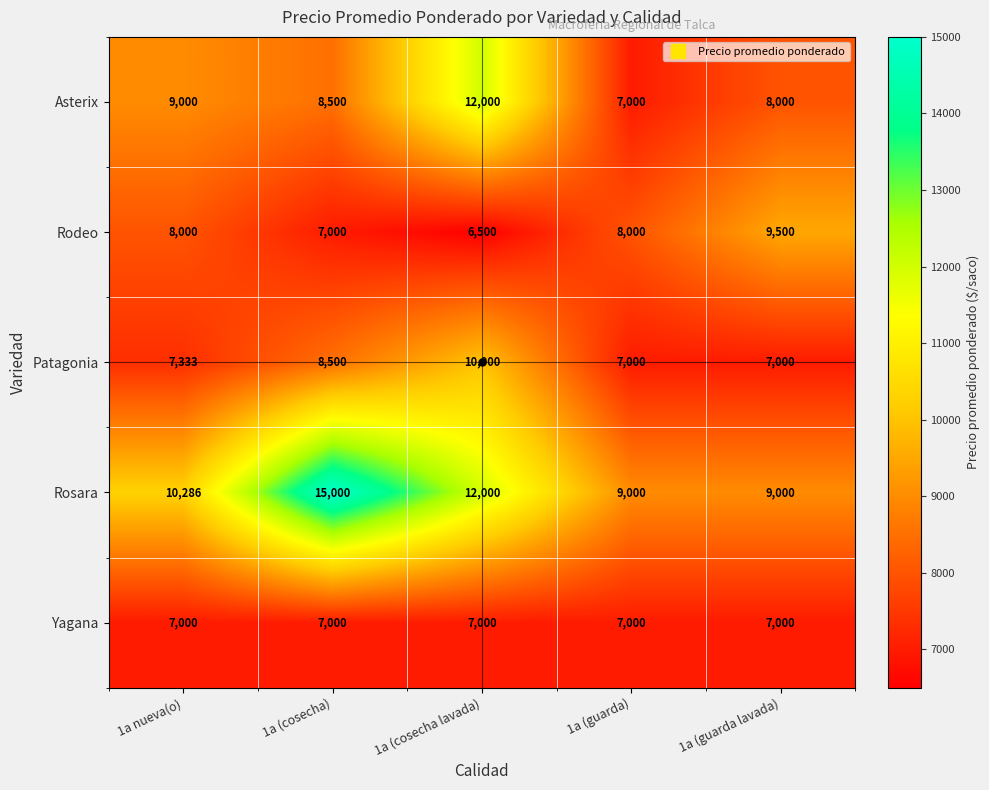

List the series in order of their peak value, lowest first.

Yagana, Rodeo, Patagonia, Asterix, Rosara